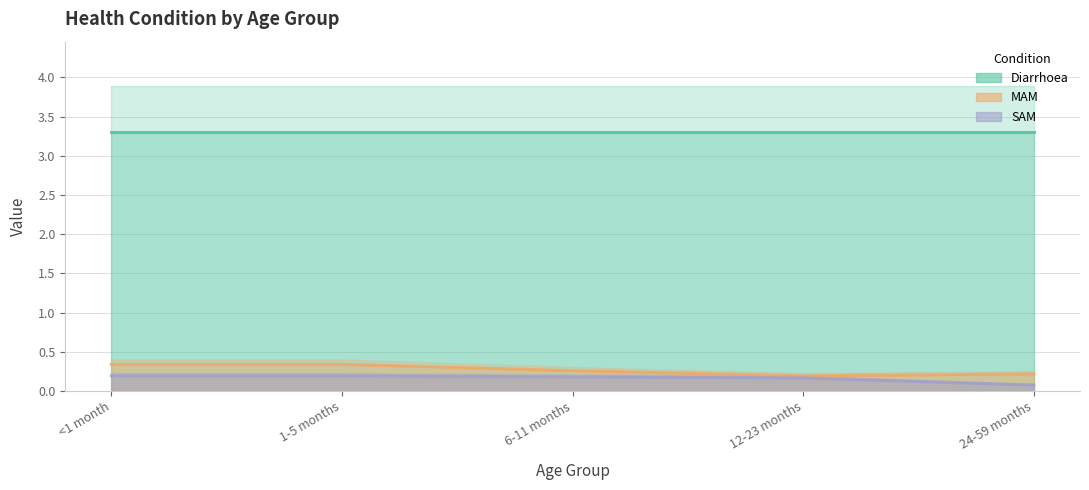

What is the difference between the maximum and minimum values in the MAM series?

0.1